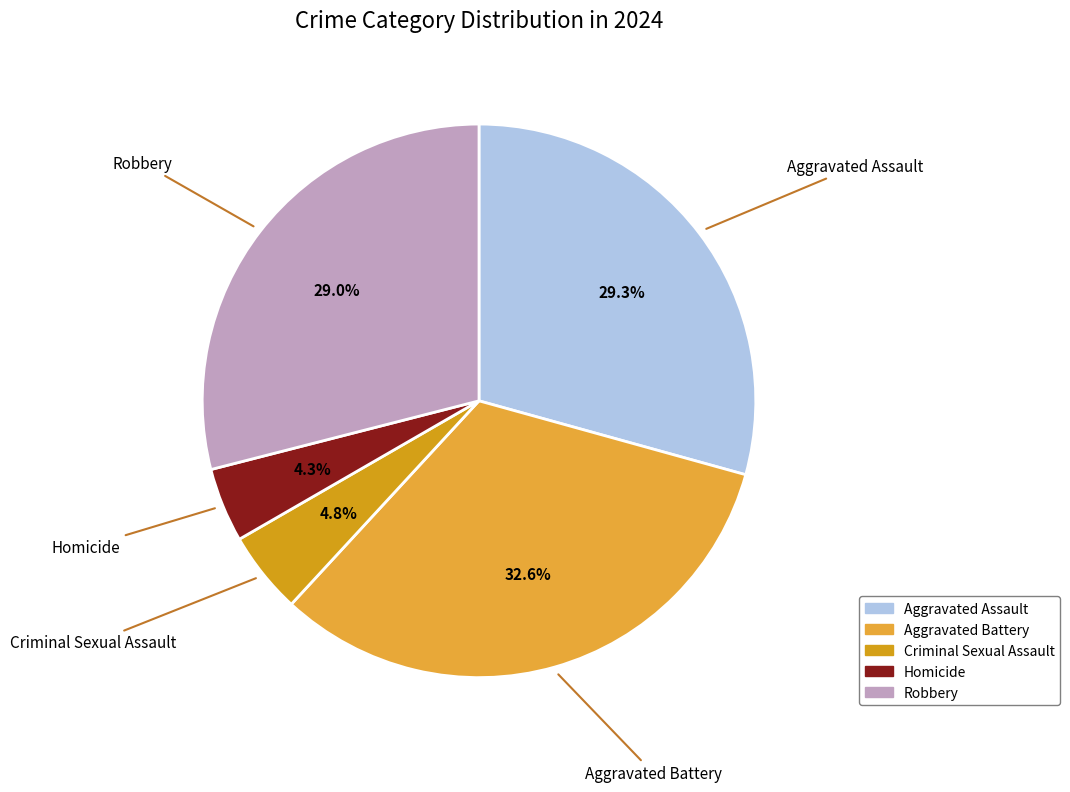

How many slices are in this pie chart?

5